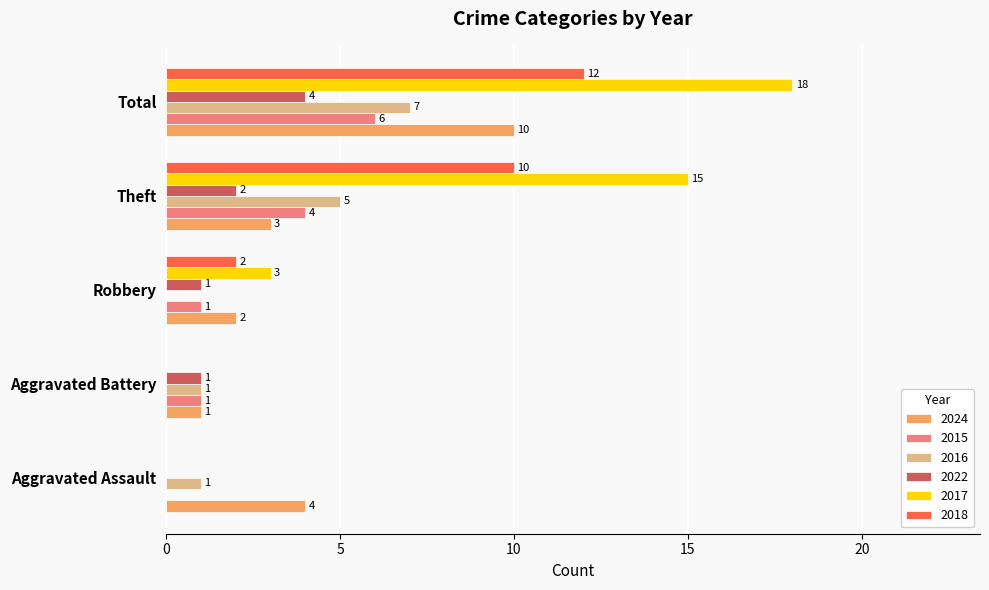

The 2015 series shows 4 at Aggravated Assault. True or false?

False